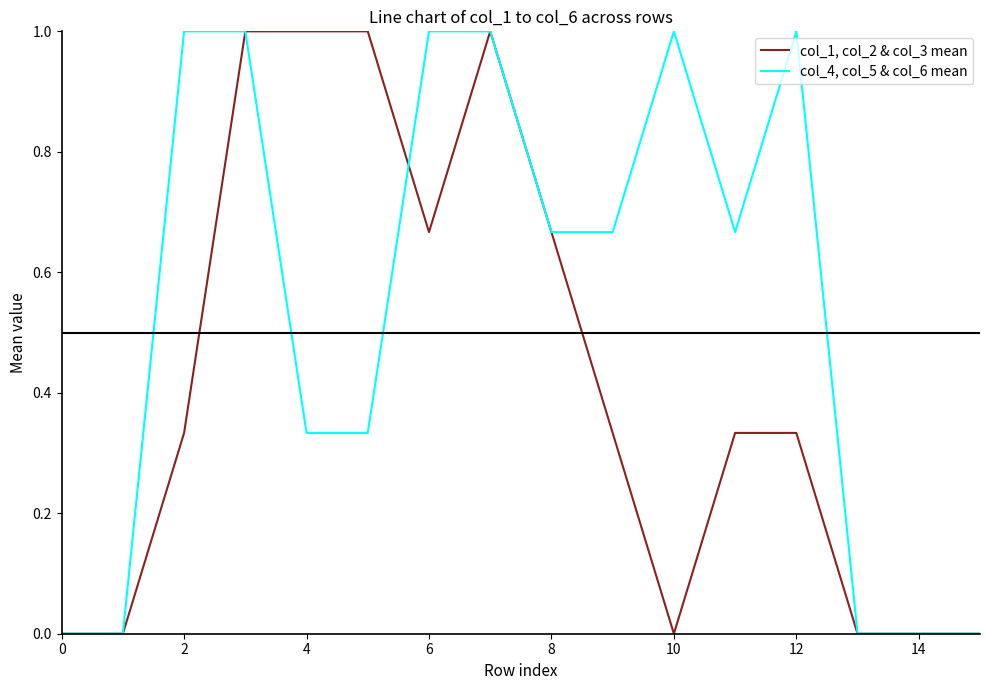

Rank the series by their average value, from lowest to highest.

col_1, col_2 & col_3 mean, col_4, col_5 & col_6 mean